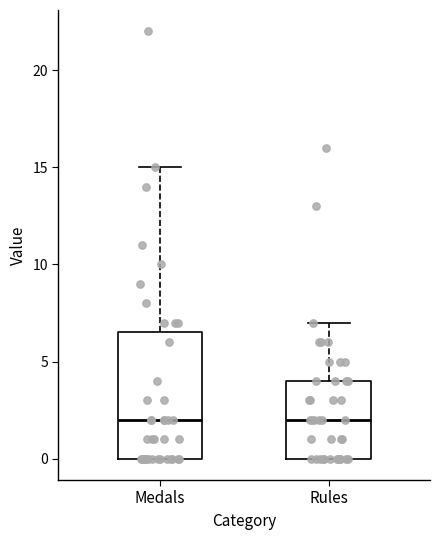

Reading left to right, transcribe this box plot: for each box, give where its median line is, the range the box spans, and where its two whiskers end, as read against the y-axis. The values are not printed on the chart, so give them approximately, as read against the axis.

Medals: median 2.0, box 0.0 to 6.5, whiskers 0.0 to 15.0
Rules: median 2.0, box 0.0 to 4.0, whiskers 0.0 to 7.0